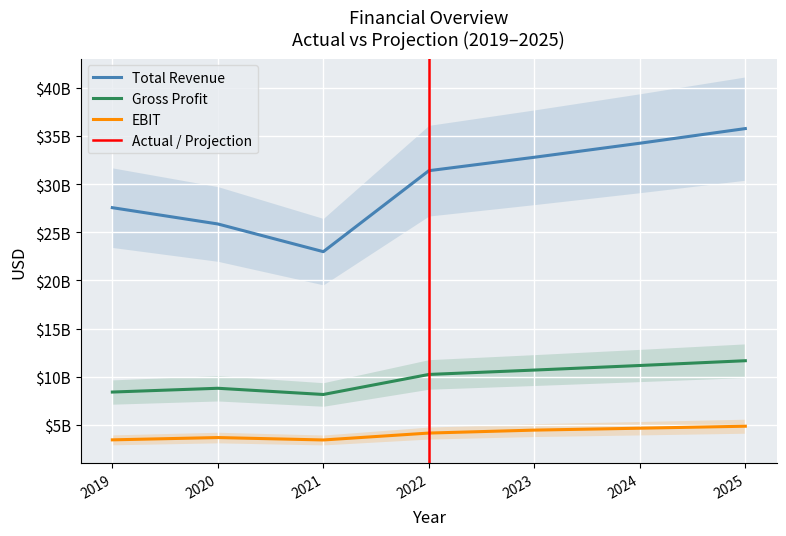

How many data points in totalRevenue are less than 31387772000?

3